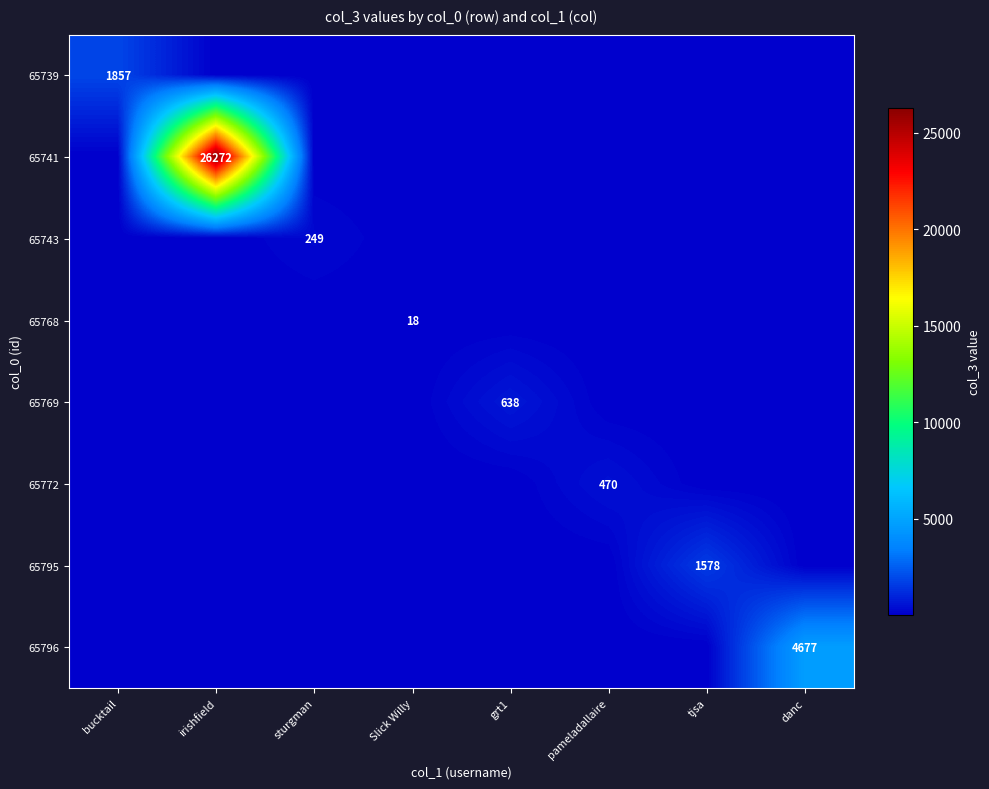

Is it true that 65768 equals 29 at Slick Willy?

False